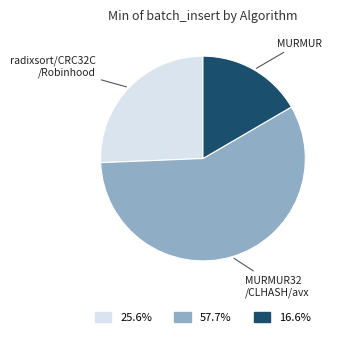

Is there a majority slice in this chart?

Yes